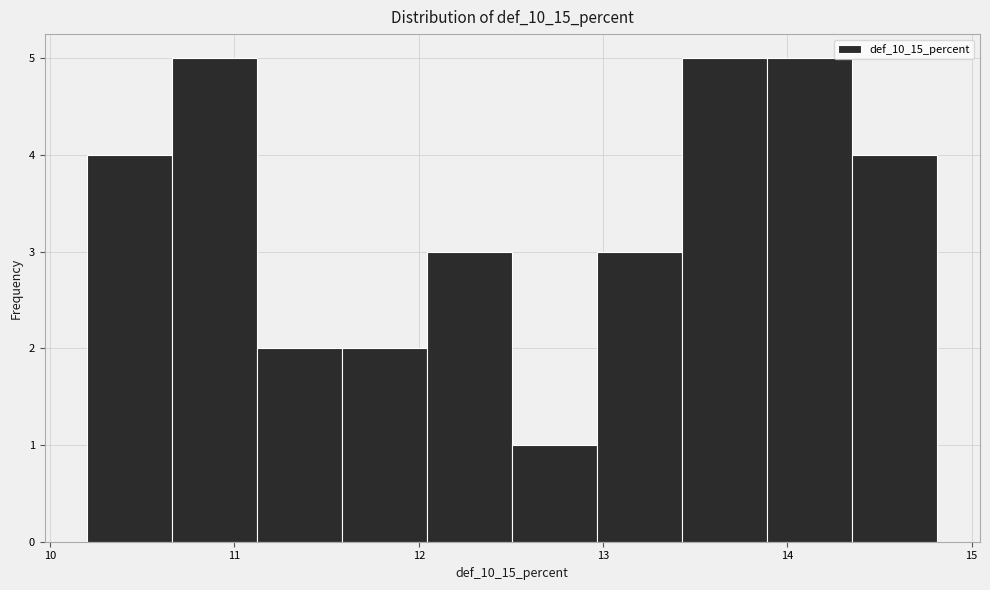

Reading left to right, list every bar in this chart as the range it spans on the x-axis followed by its height. Neither the bar edges nor the heights are printed on the chart, so give them approximately, as read against the axes.

10.2 to 10.7: 4
10.7 to 11.1: 5
11.1 to 11.6: 2
11.6 to 12.0: 2
12.0 to 12.5: 3
12.5 to 13.0: 1
13.0 to 13.4: 3
13.4 to 13.9: 5
13.9 to 14.4: 5
14.4 to 14.8: 4